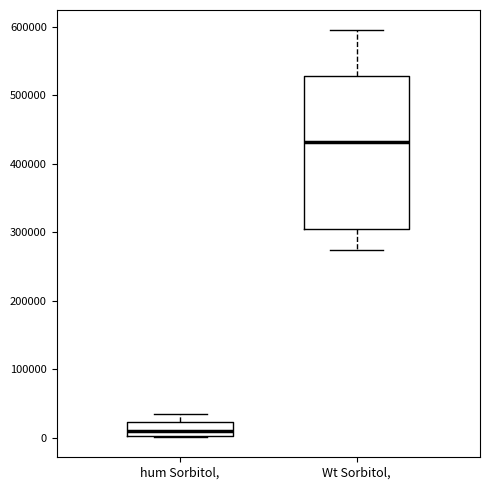

Which box is the tallest, from its lower edge to its upper edge?

Wt Sorbitol,